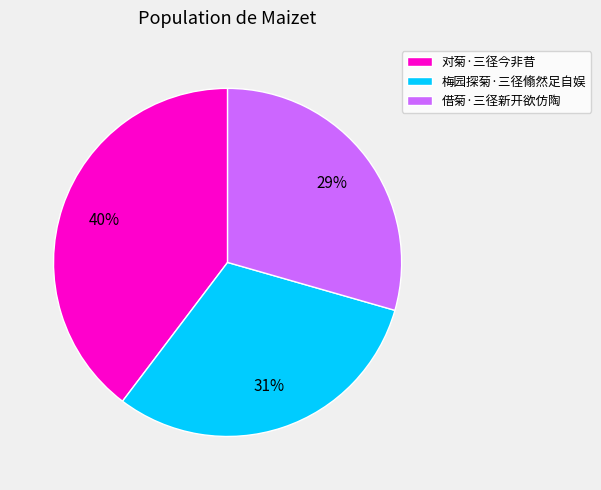

Is 梅园探菊·三径翛然足自娱 the majority of the pie?

No